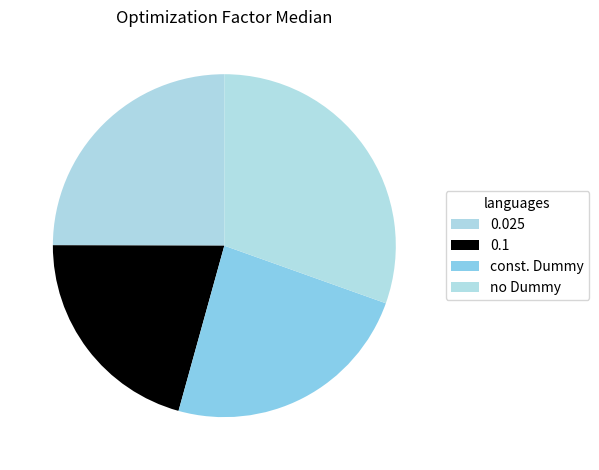

Count the number of slices in the pie.

4